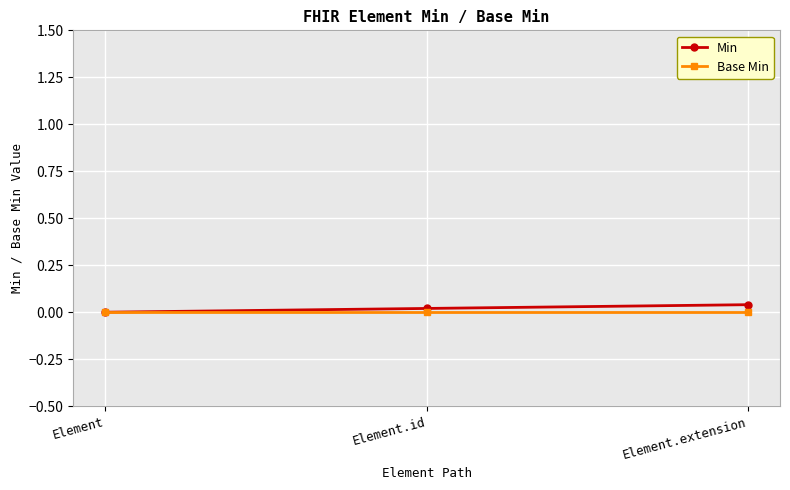

Rank the series at Element.id from highest to lowest value.

Min, Base Min